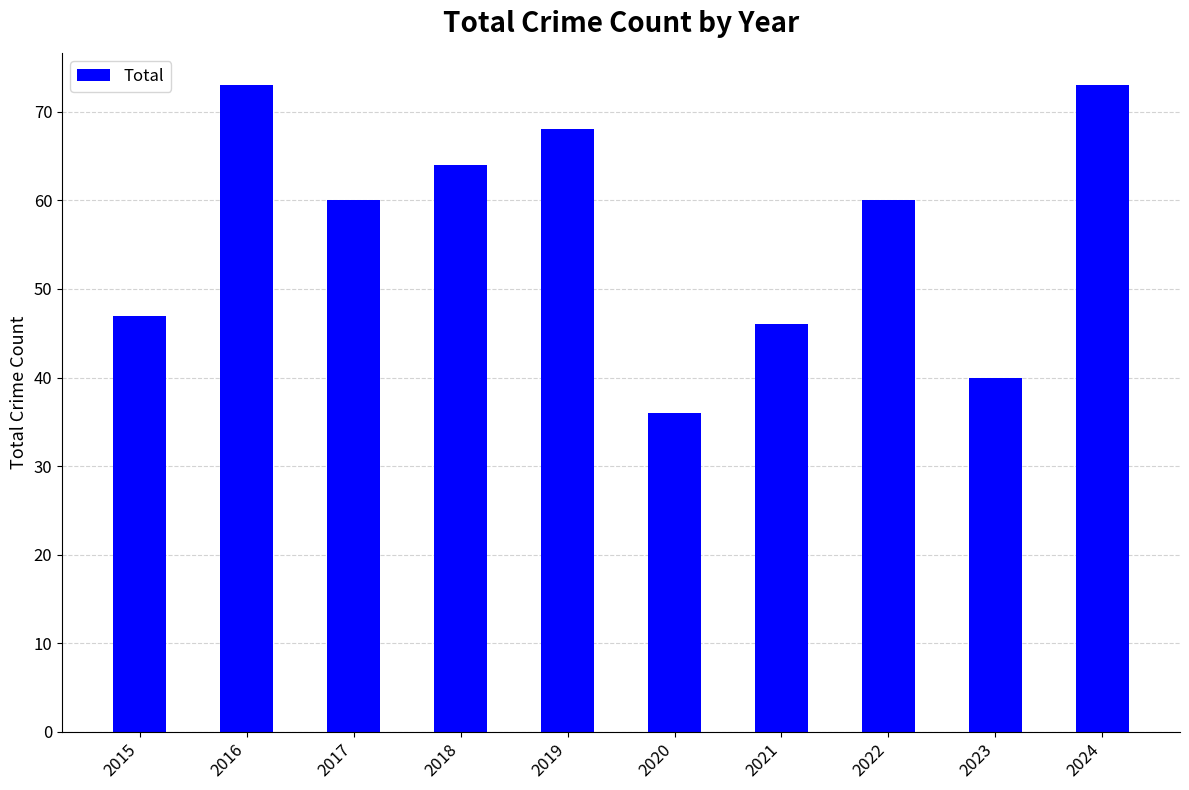

What is the change in value from 2018 to 2020?

-28